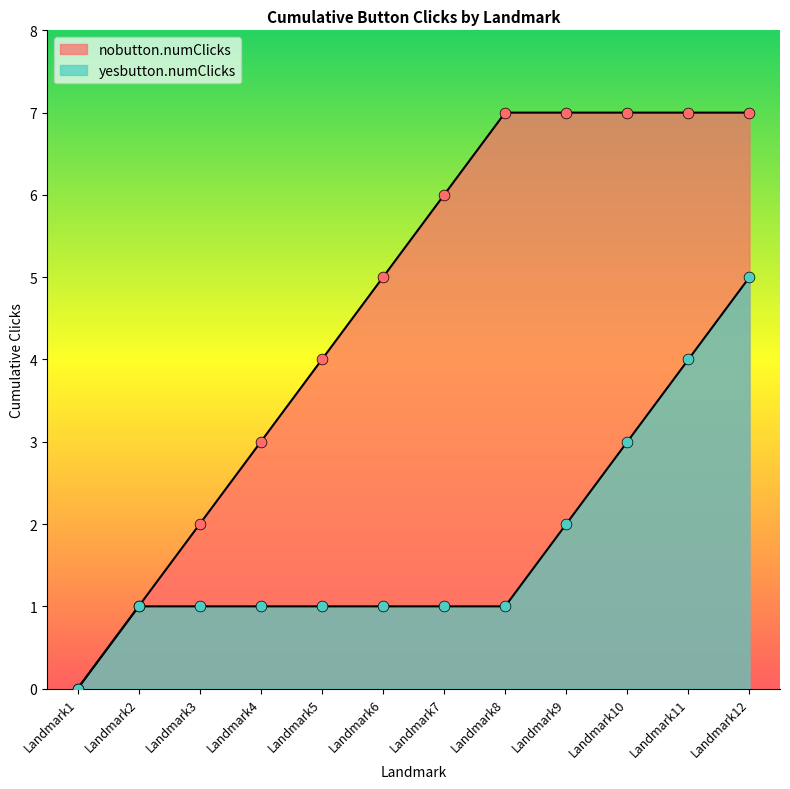

At which category is the sum across all series the highest?

Landmark12